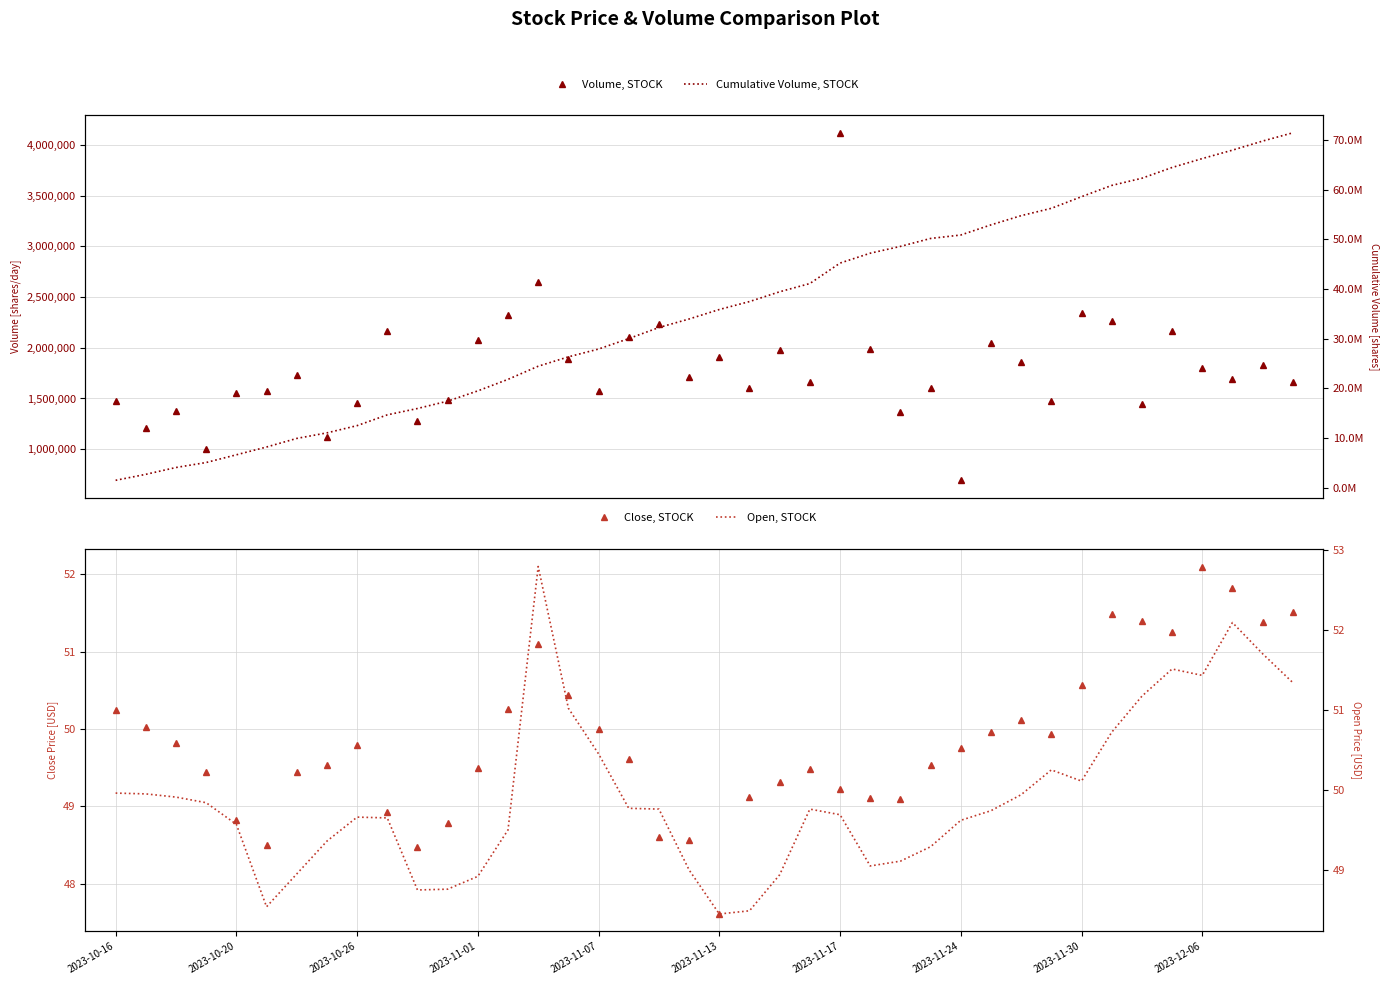

Is the value of Cumulative Volume, STOCK at 23 greater than the value of Close, STOCK at 28?

Yes